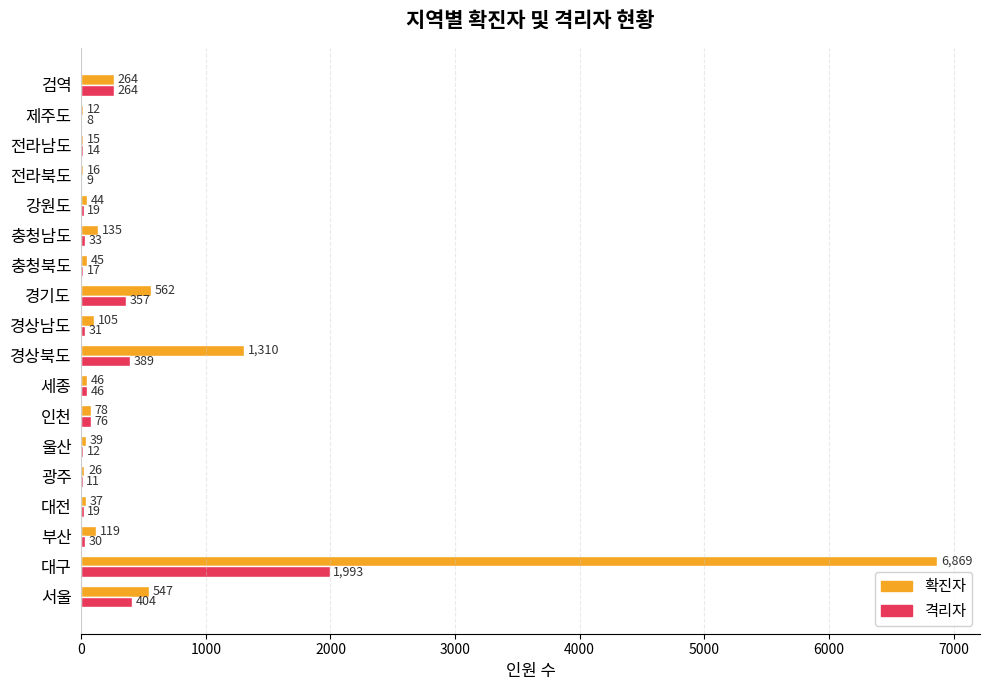

What is the highest value of the 확진자 series?

6869